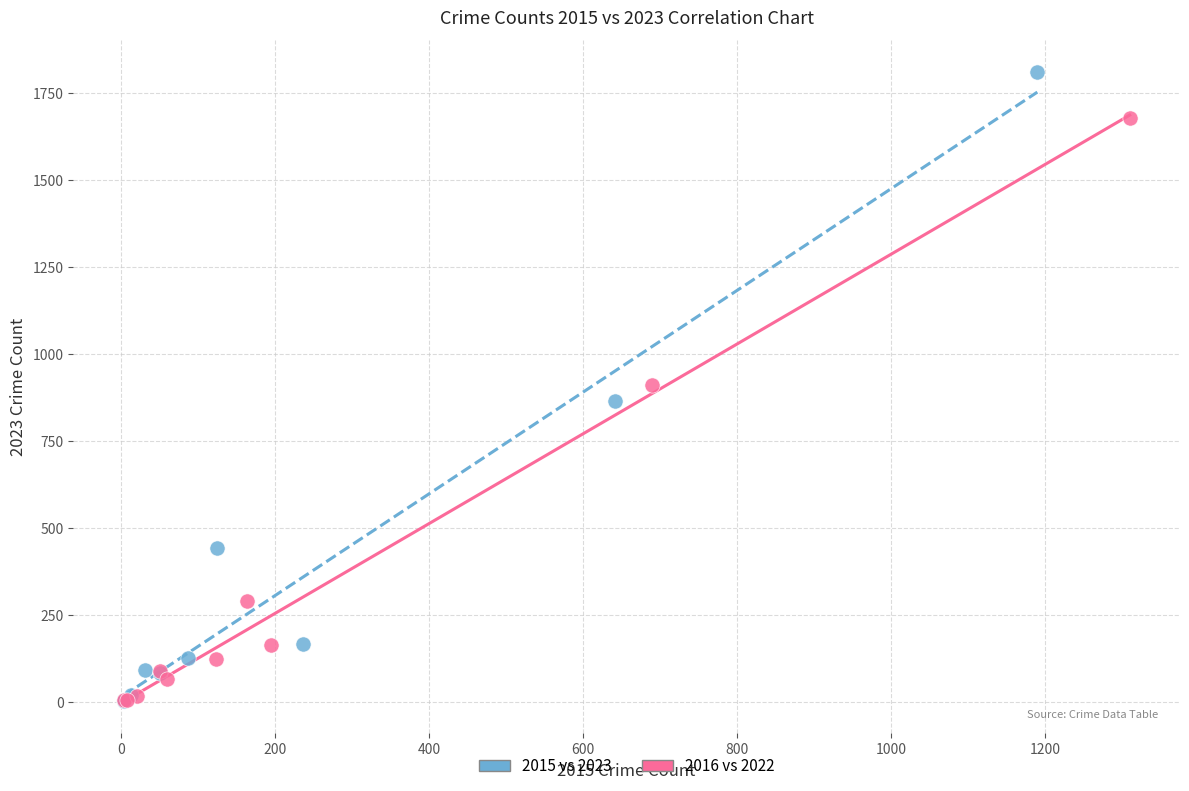

Which series has the largest Y range (max minus min)?

2015 vs 2023